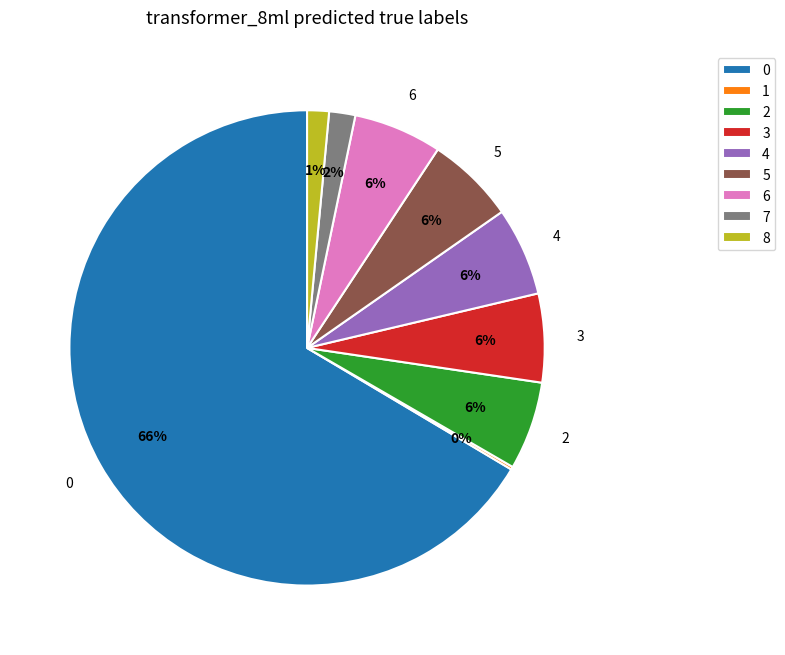

Is 0 the majority of the pie?

Yes